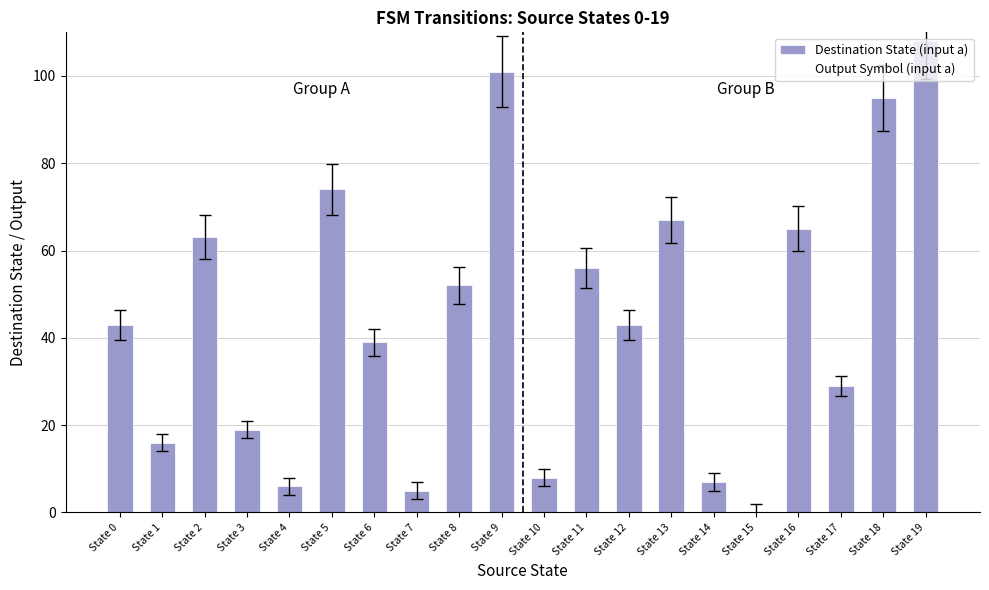

Which category has the highest value across all series?

State 19